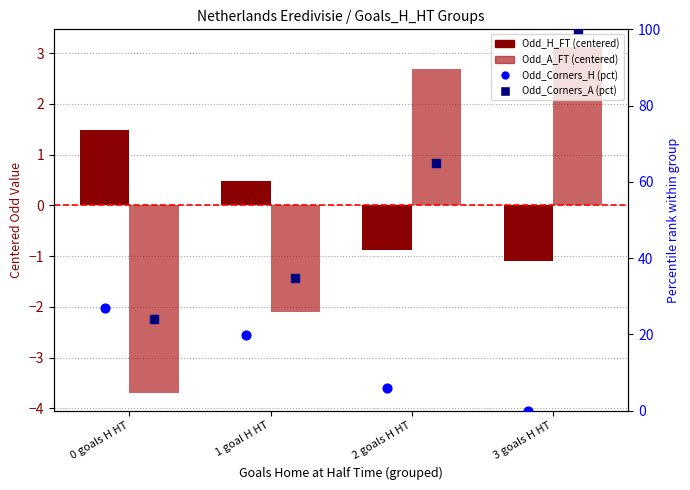

What is the total value across all series at 2 goals H HT?

72.6